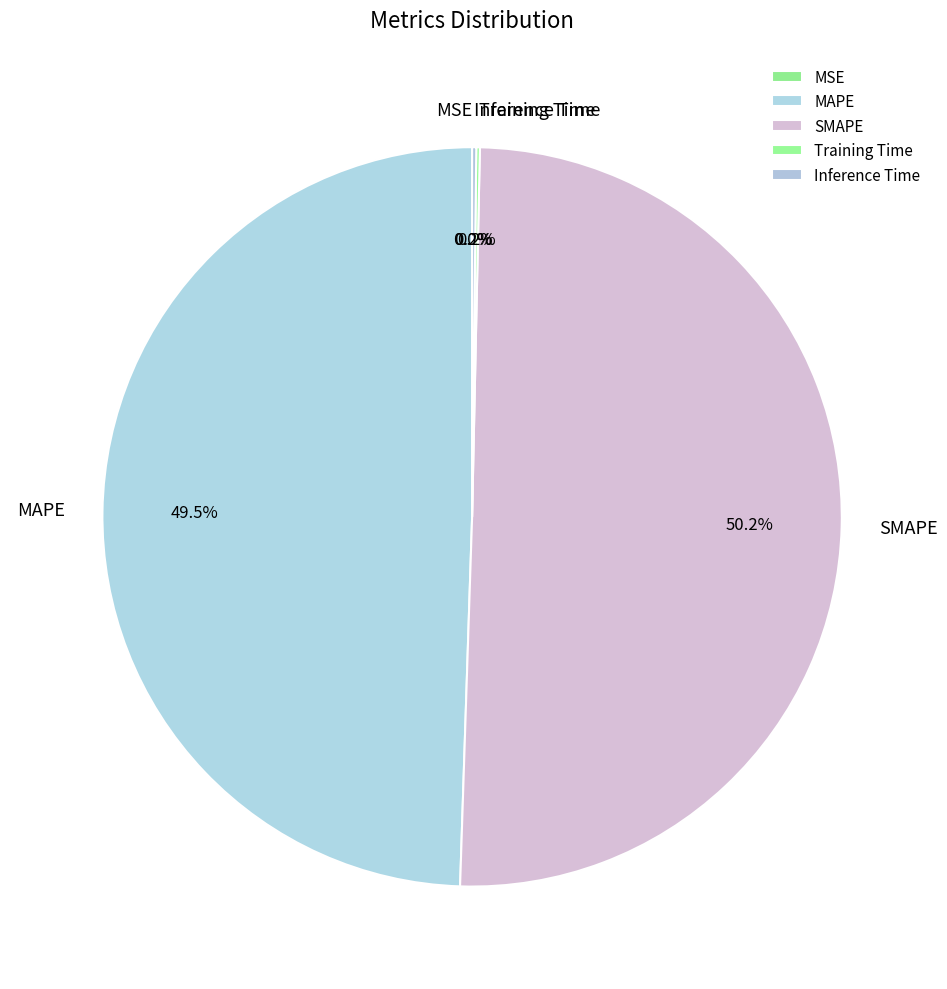

Combined, do SMAPE and MAPE account for over 50%?

Yes